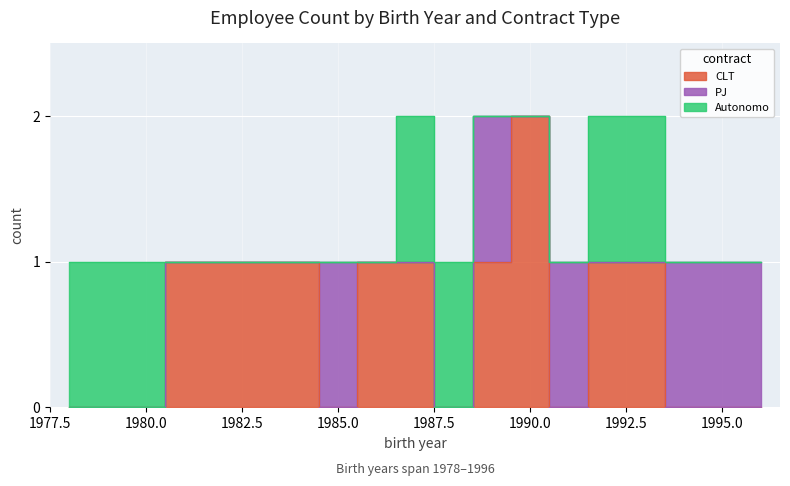

True or false: PJ and CLT intersect in this chart.

True